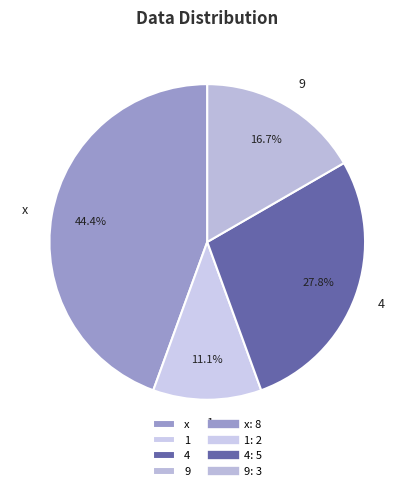

Which slice is the smallest?

1